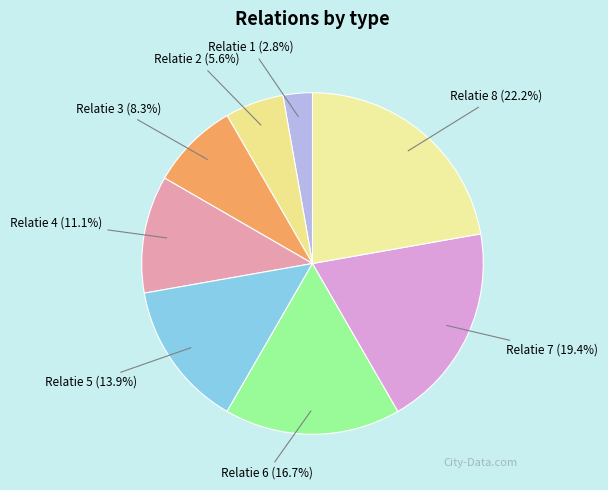

Count the number of slices in the pie.

8